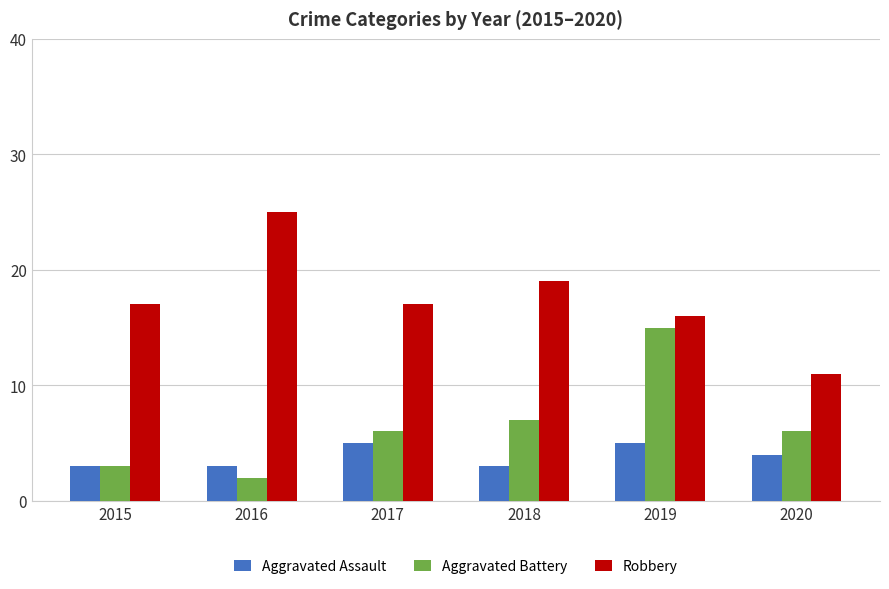

What is the smallest value displayed?

2